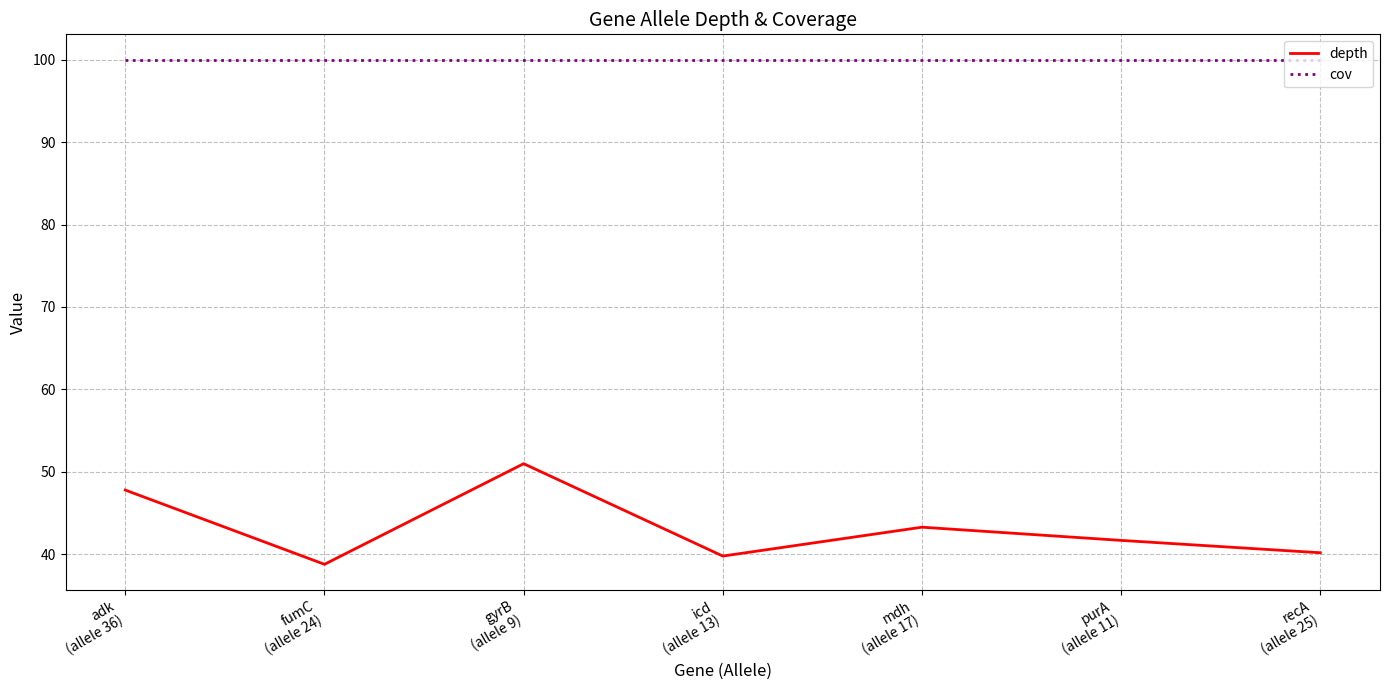

What is the approximate value of cov at gyrB
(allele 9)?

100.0